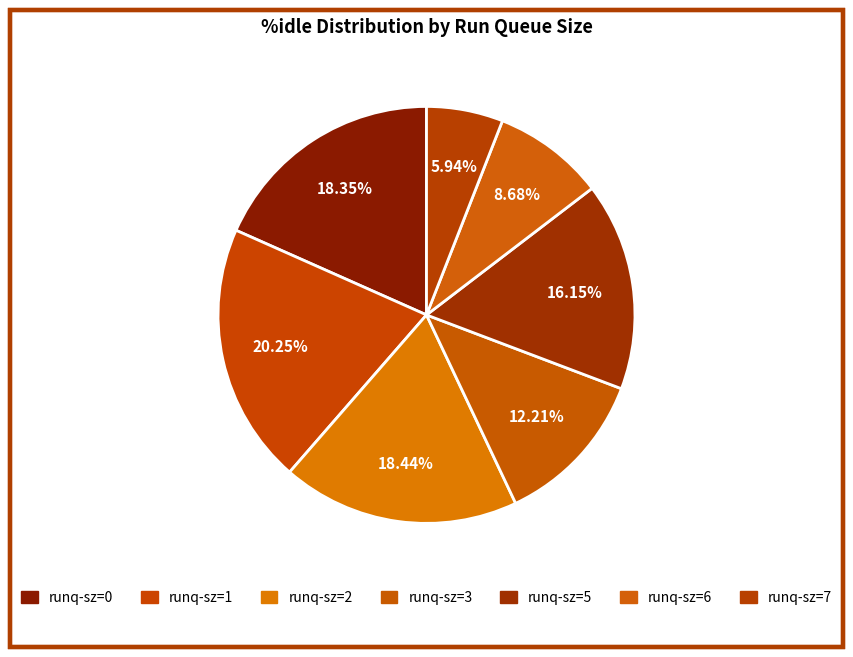

Is there any slice that represents more than half of the pie?

No